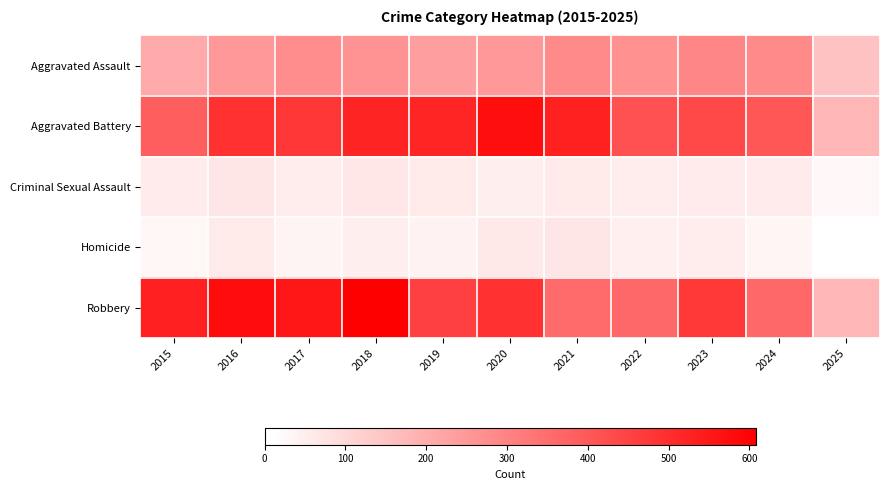

Reading left to right, what are all the values shown in this chart?

Aggravated Assault: 2015=210	2016=250	2017=276	2018=265	2019=238	2020=249	2021=284	2022=267	2023=293	2024=285	2025=153
Aggravated Battery: 2015=387	2016=491	2017=480	2018=522	2019=520	2020=574	2021=531	2022=417	2023=435	2024=406	2025=181
Criminal Sexual Assault: 2015=58	2016=69	2017=55	2018=66	2019=62	2020=50	2021=61	2022=52	2023=57	2024=58	2025=29
Homicide: 2015=32	2016=59	2017=37	2018=49	2019=40	2020=63	2021=69	2022=47	2023=55	2024=34	2025=9
Robbery: 2015=527	2016=579	2017=553	2018=608	2019=458	2020=491	2021=357	2022=364	2023=473	2024=363	2025=181